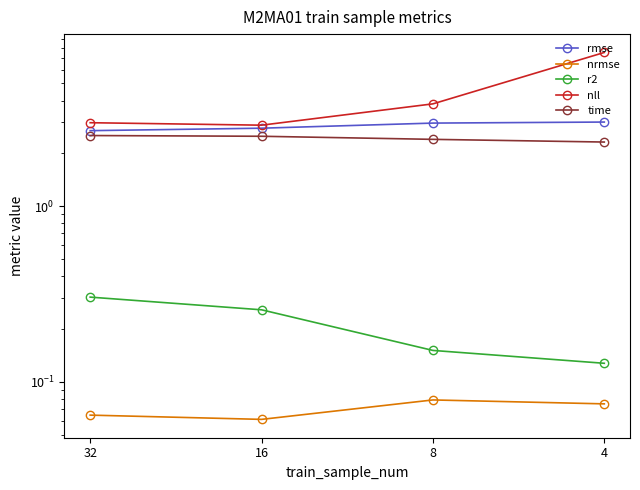

Which series changed the most between 4 and 16?

nll